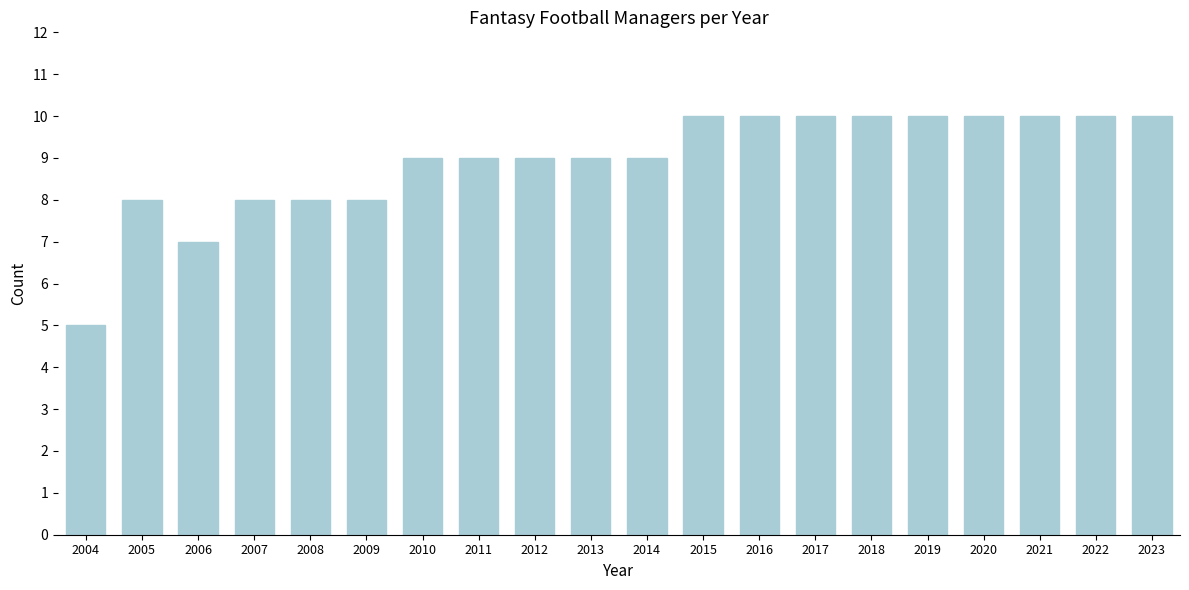

Reading left to right, extract all data points from this chart.

2004=5	2005=8	2006=7	2007=8	2008=8	2009=8	2010=9	2011=9	2012=9	2013=9	2014=9	2015=10	2016=10	2017=10	2018=10	2019=10	2020=10	2021=10	2022=10	2023=10